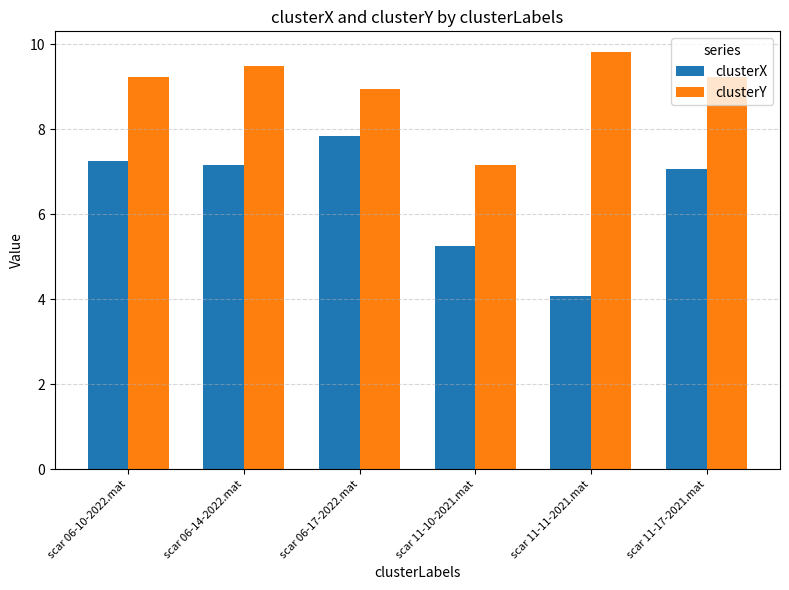

Which series has the largest range (max minus min)?

clusterX